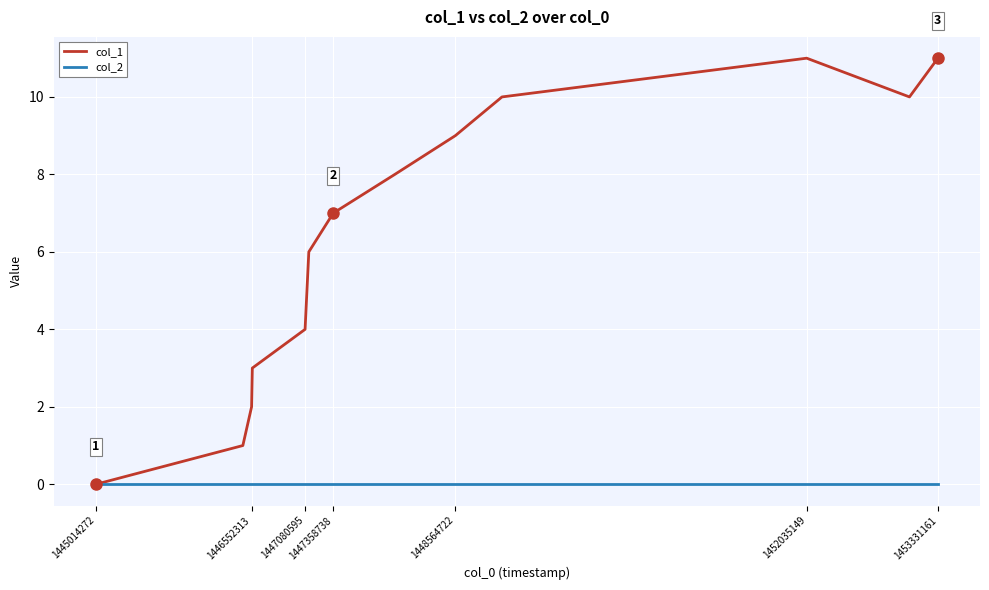

Which series has the largest range (max minus min)?

col_1